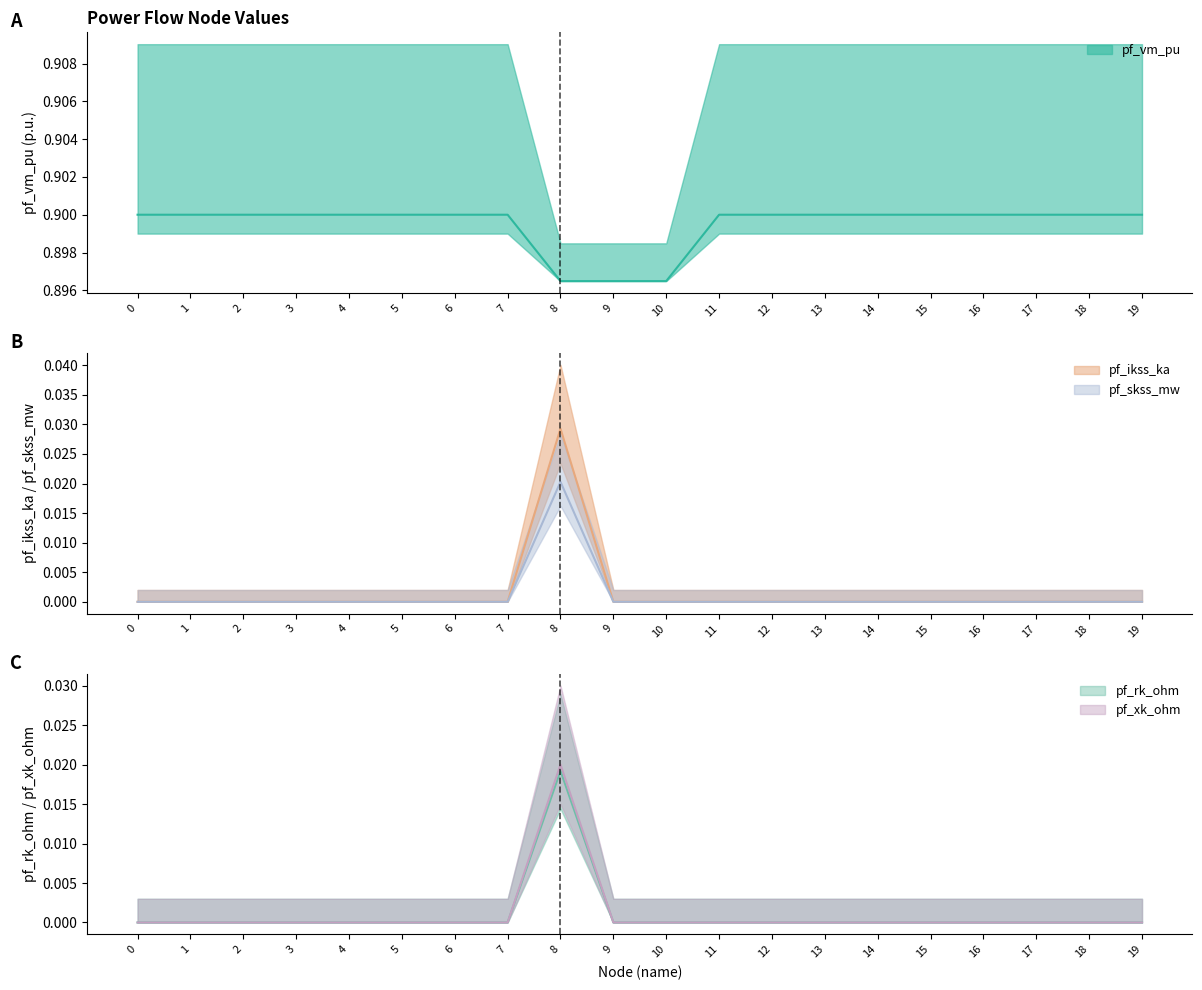

What is the difference between the highest and lowest values at 17?

0.9